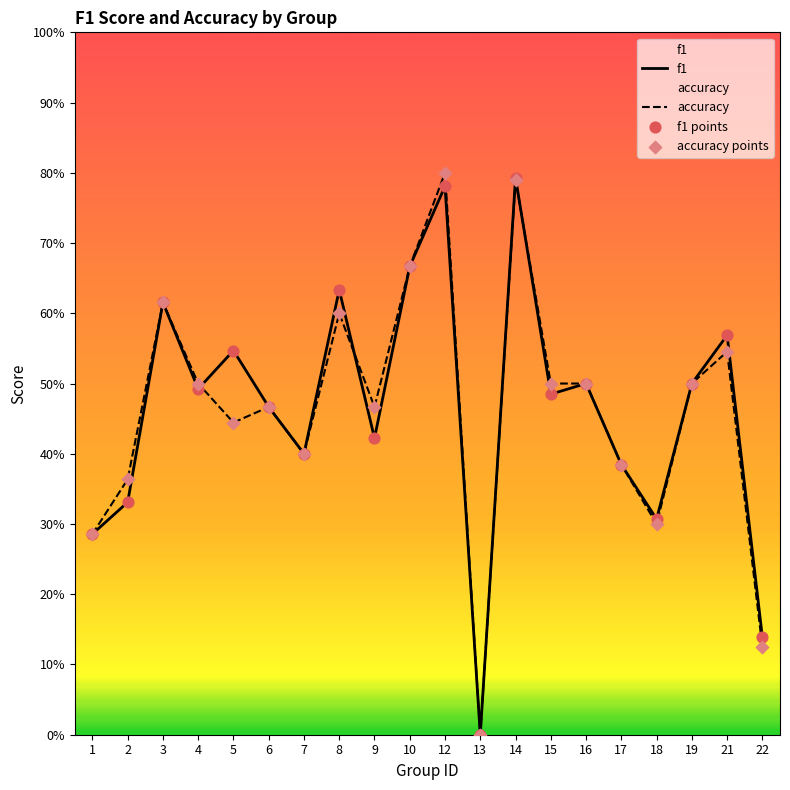

Which series has the widest spread of Y values?

accuracy